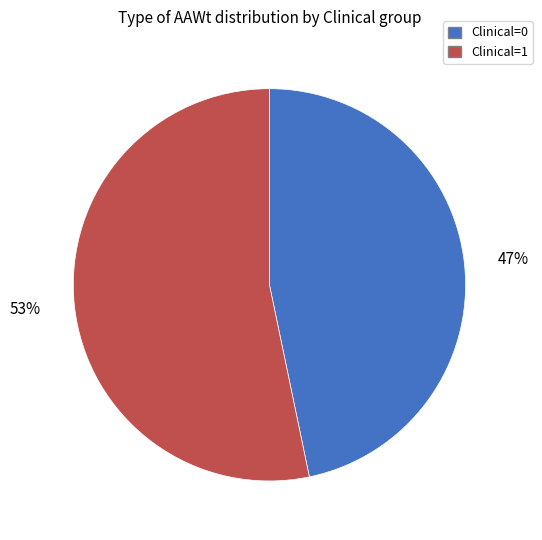

Which slice is the largest?

Clinical=1